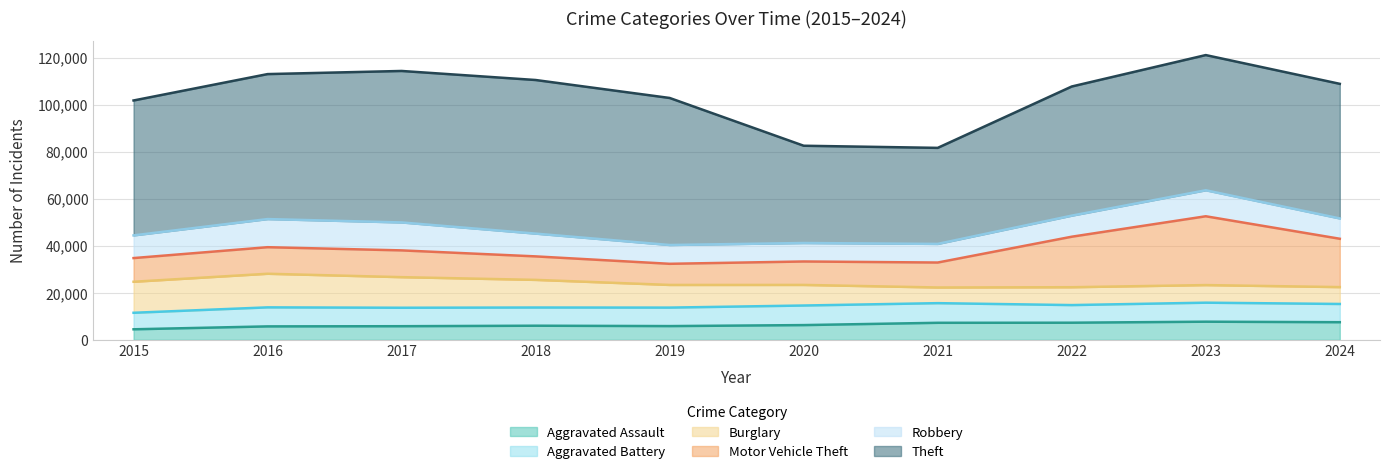

Which has a higher value, 2018 or 2019?

2018